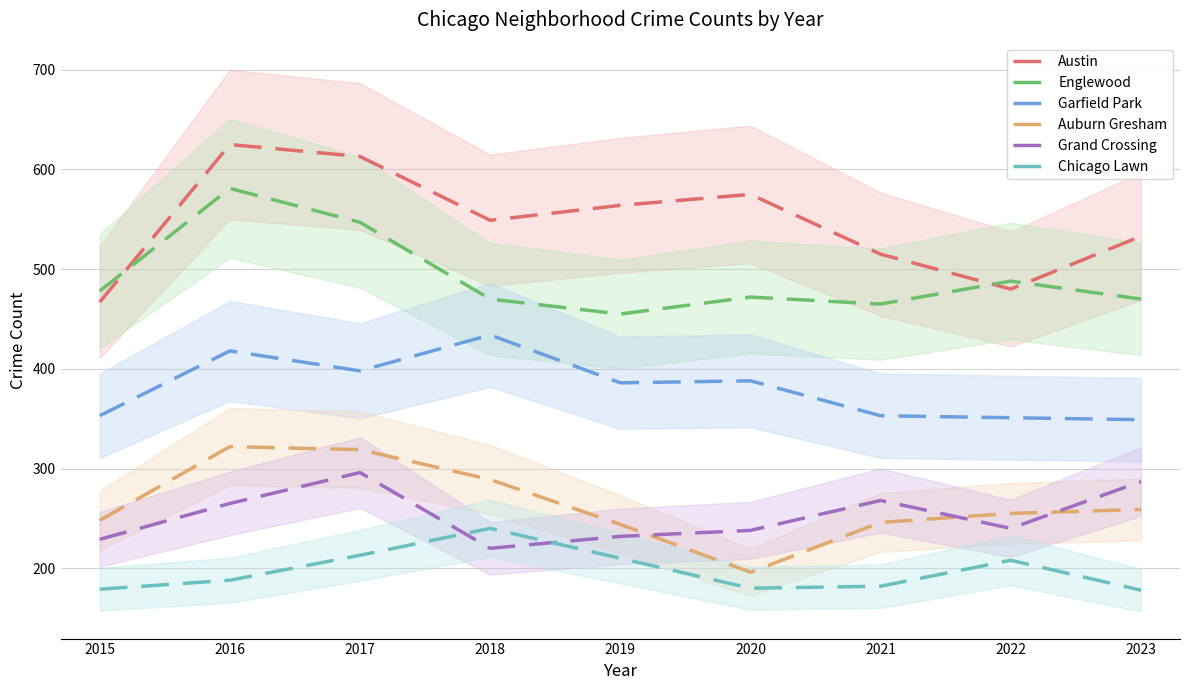

True or false: Chicago Lawn has a value of 311 at 2019.

False